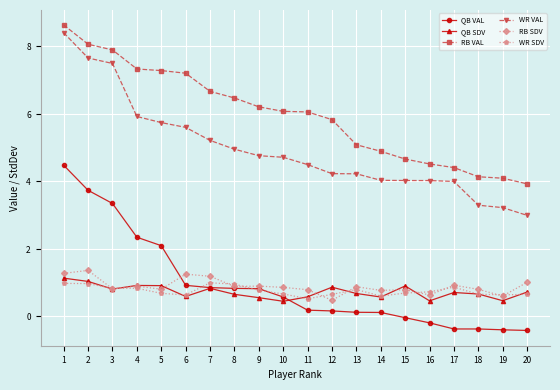

Is the value of QB VAL at 14 greater than the value of RB SDV at 10?

No